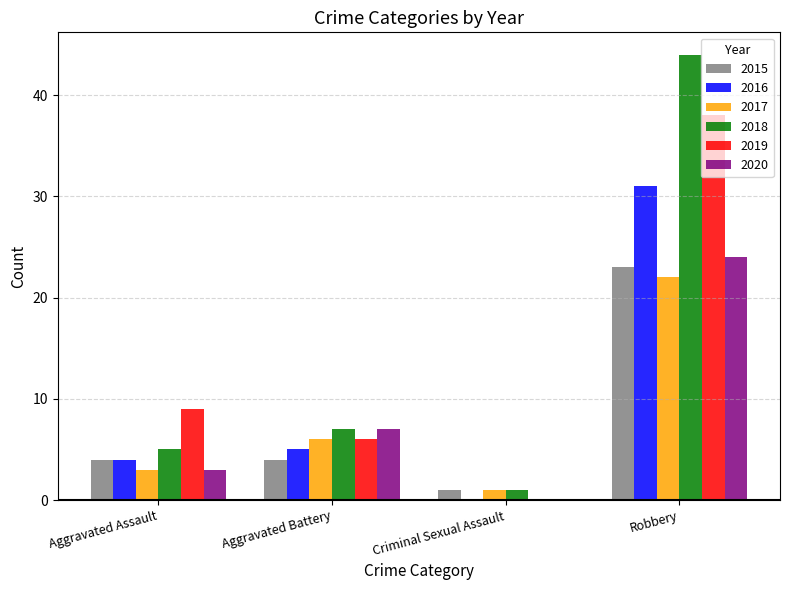

The 2018 series shows 9 at Aggravated Assault. True or false?

False